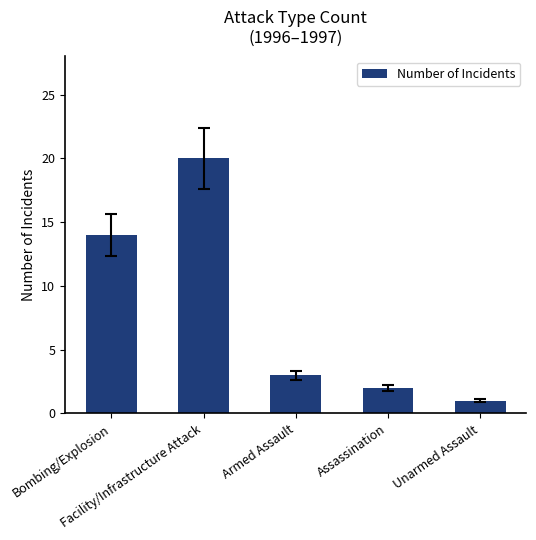

Does the chart contain any negative values?

No